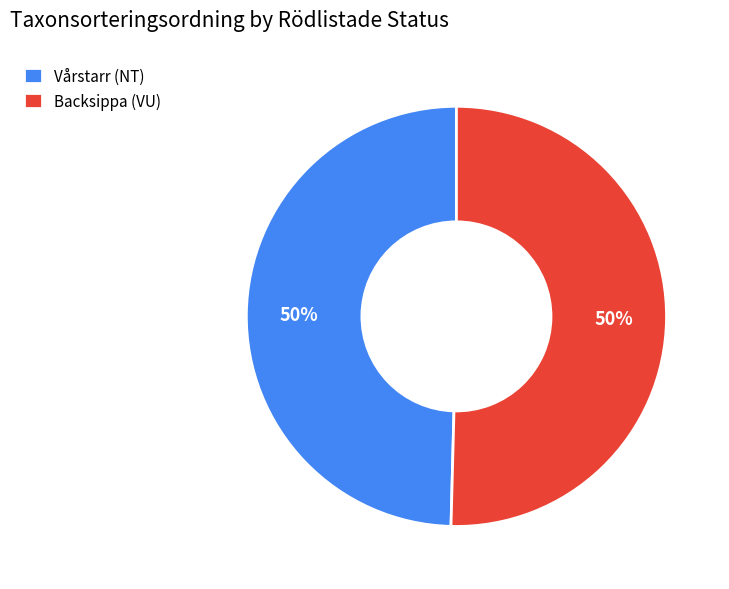

Approximately how many times larger is the value at Vårstarr (NT) compared to Backsippa (VU)?

1.0